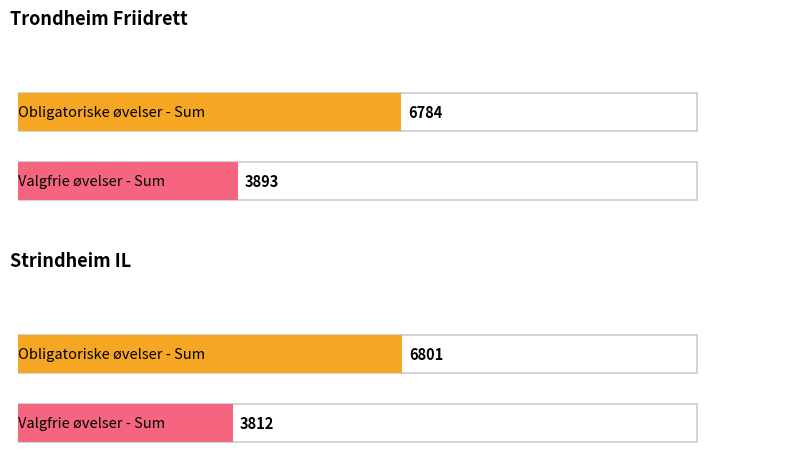

What is the minimum value shown in the chart?

3812